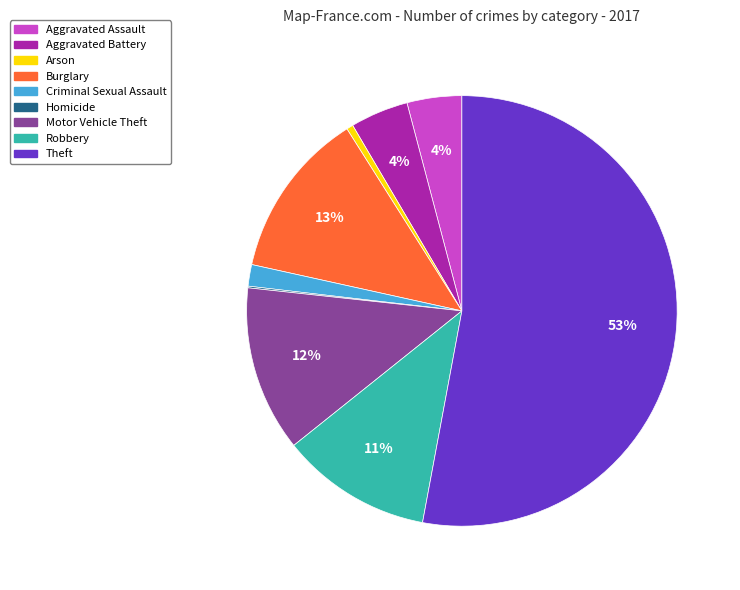

Does Robbery represent more than half of the total?

No